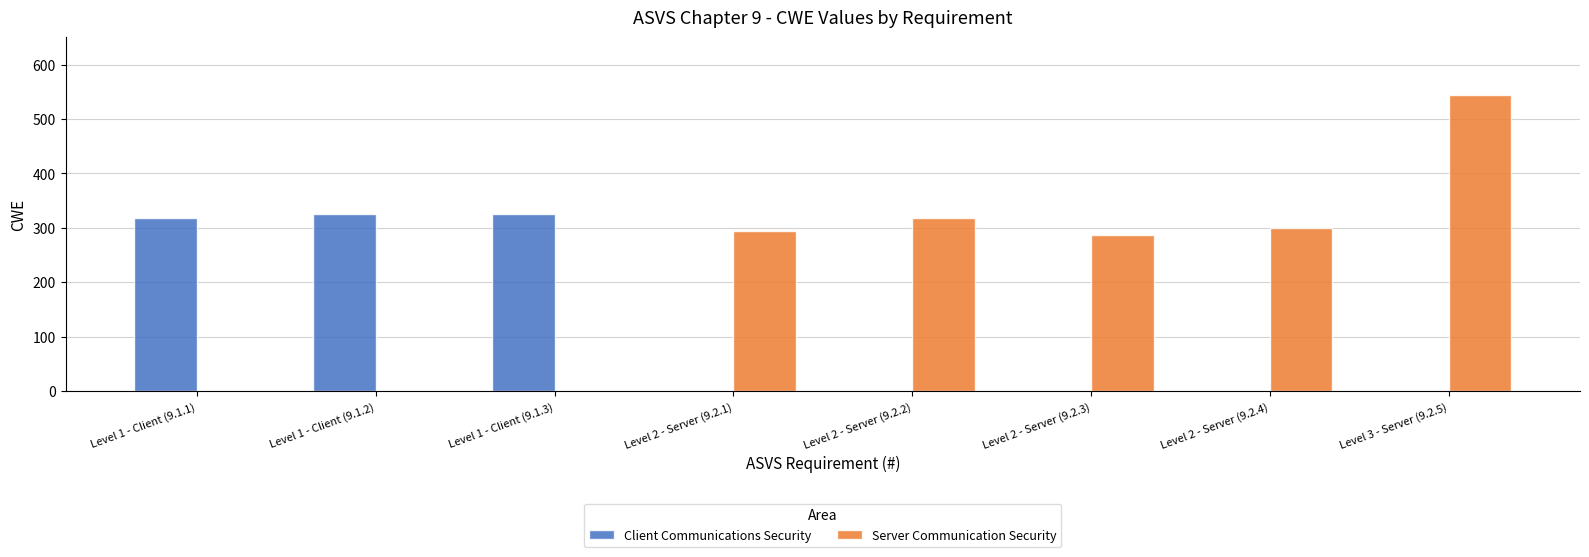

Which series has the largest total across all categories?

Server Communication Security